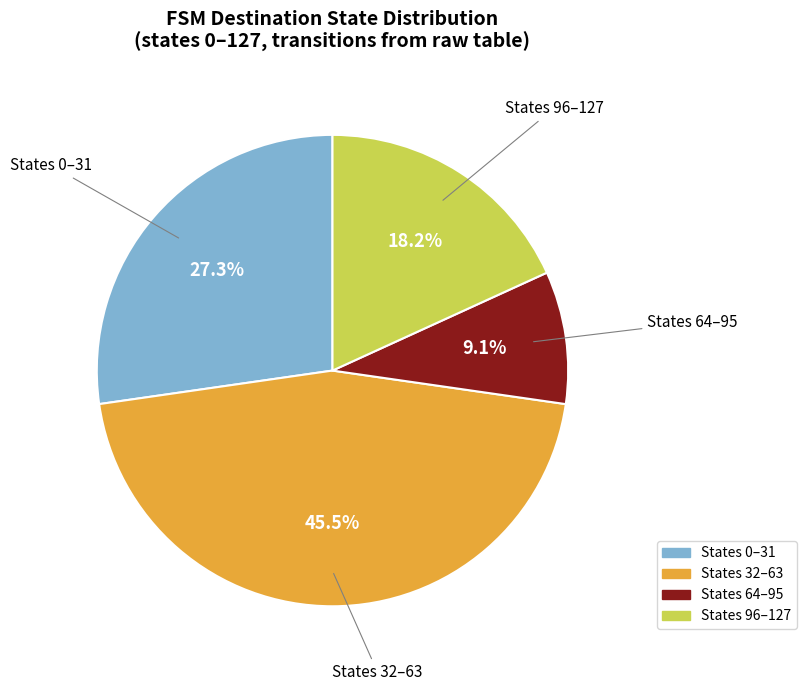

Is there a majority slice in this chart?

No